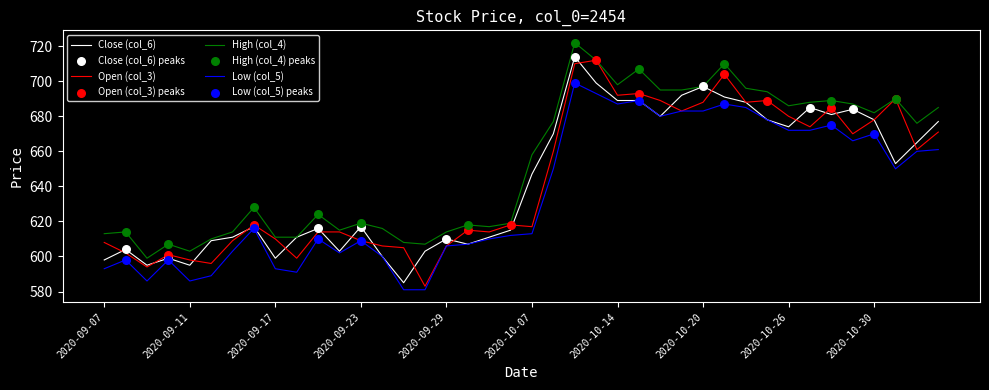

Which series has the largest total across all categories?

High (col_4)